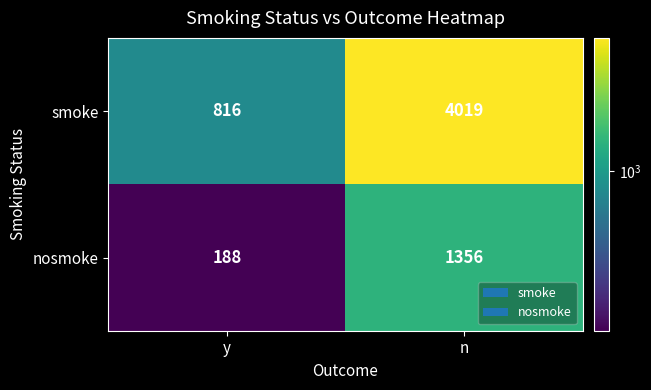

Rank the series at y from lowest to highest value.

nosmoke, smoke